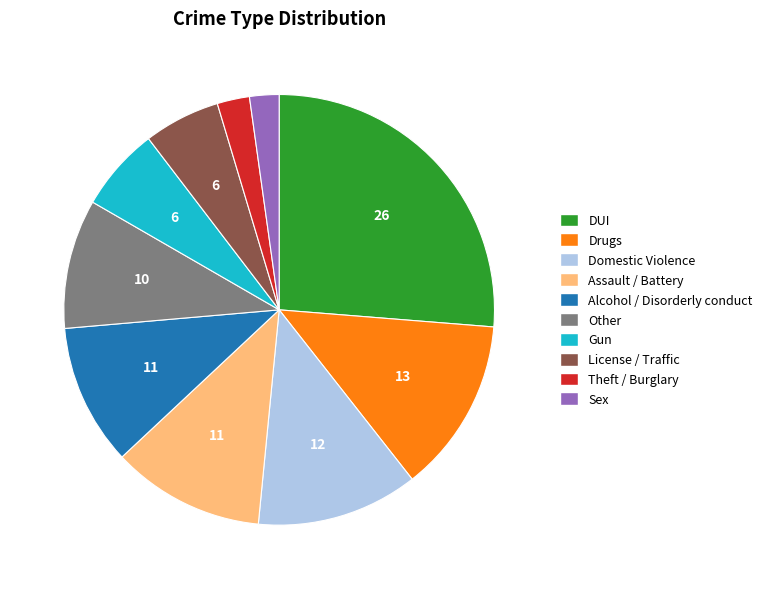

Is the sum of Assault / Battery and DUI greater than half?

No